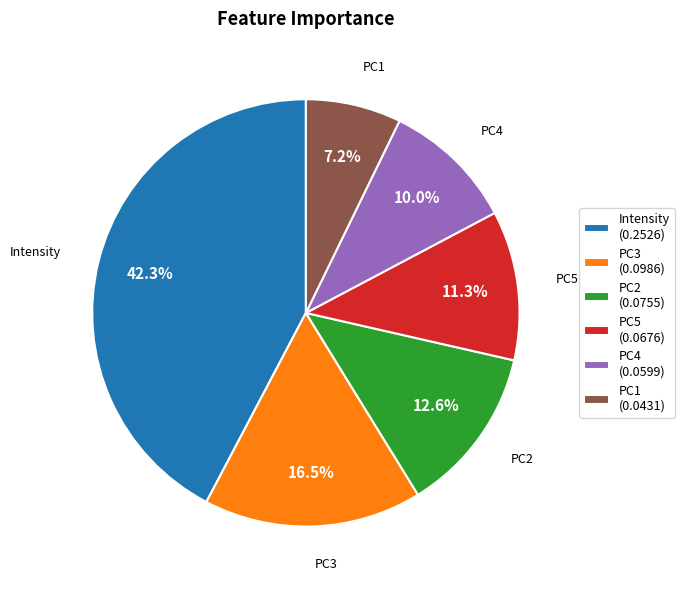

The PC4 slice represents 10% of the pie. True or false?

True